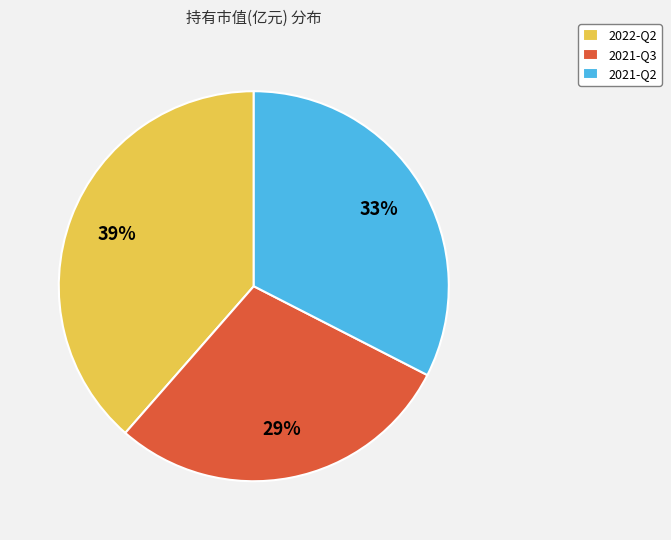

To the nearest percent, what is the difference between the 2021-Q2 and 2022-Q2 slice percentages?

6%